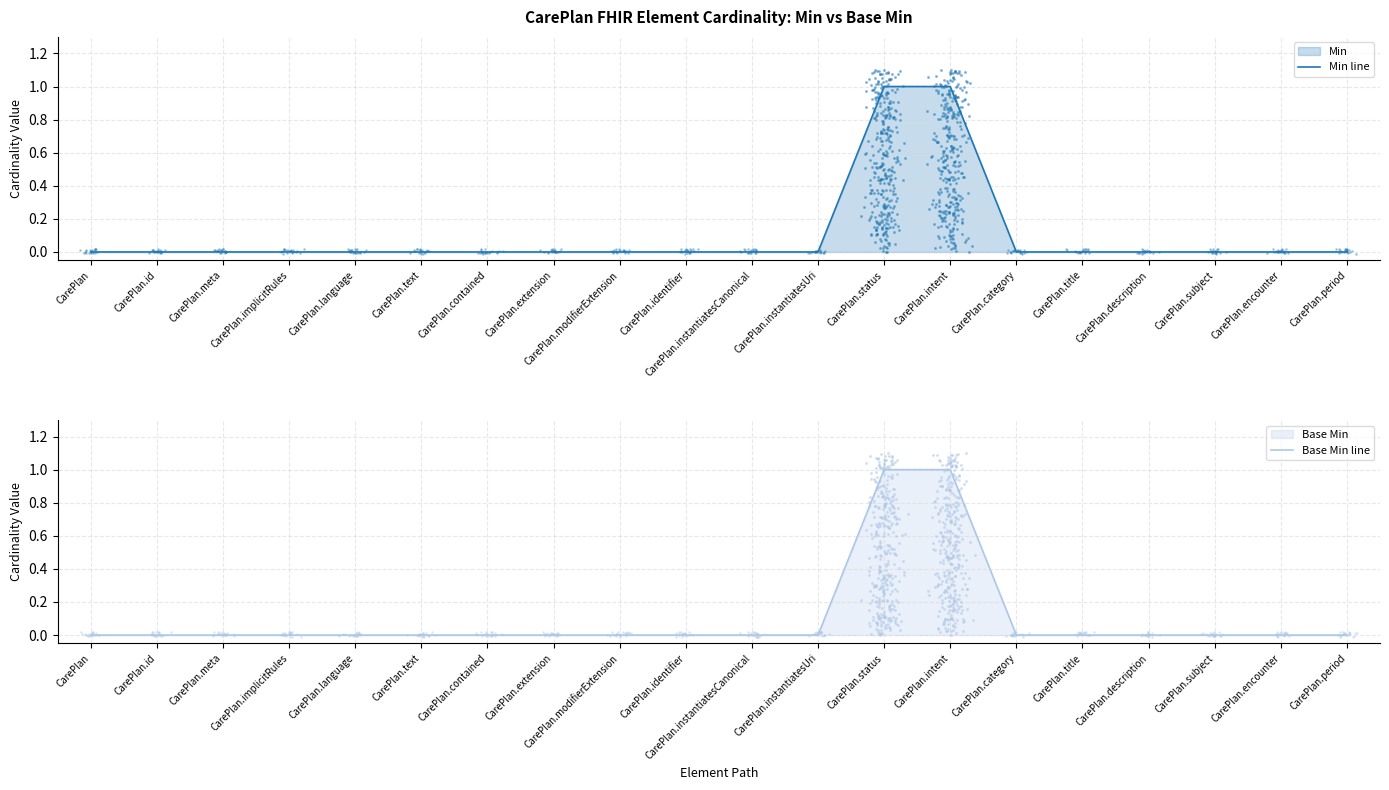

At which category is the sum across all series the highest?

CarePlan.status